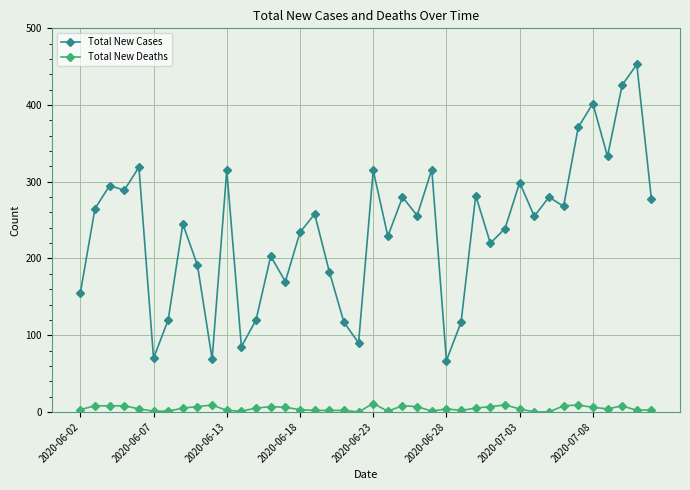

What are all the series names shown in the legend?

Total New Cases, Total New Deaths